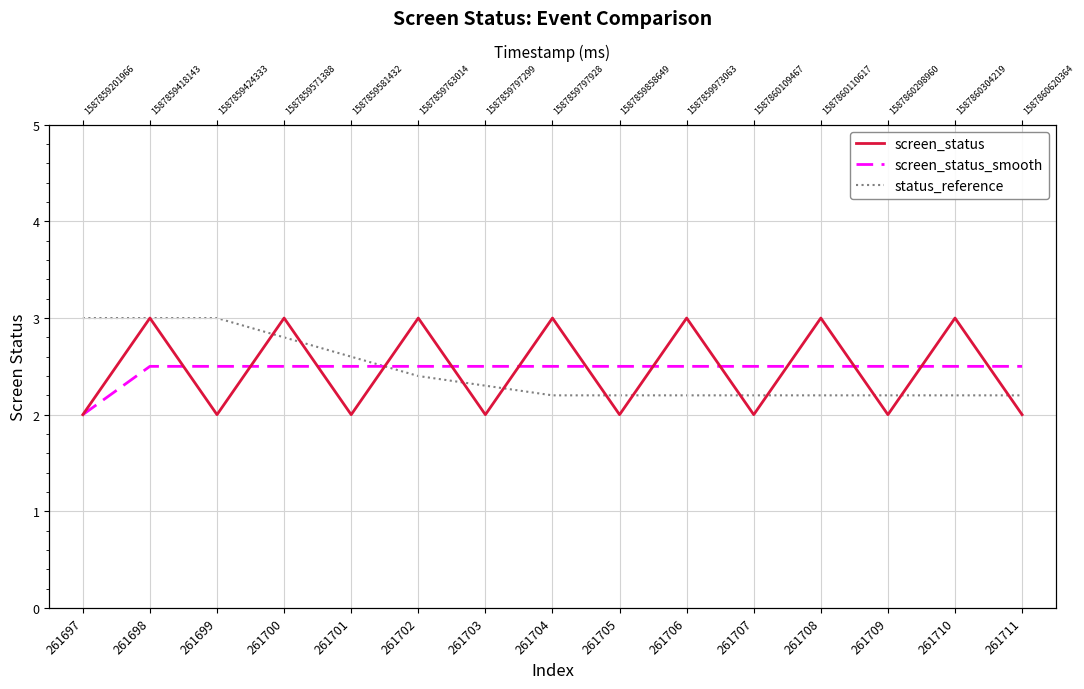

What is the approximate value of screen_status at 261706?

3.0